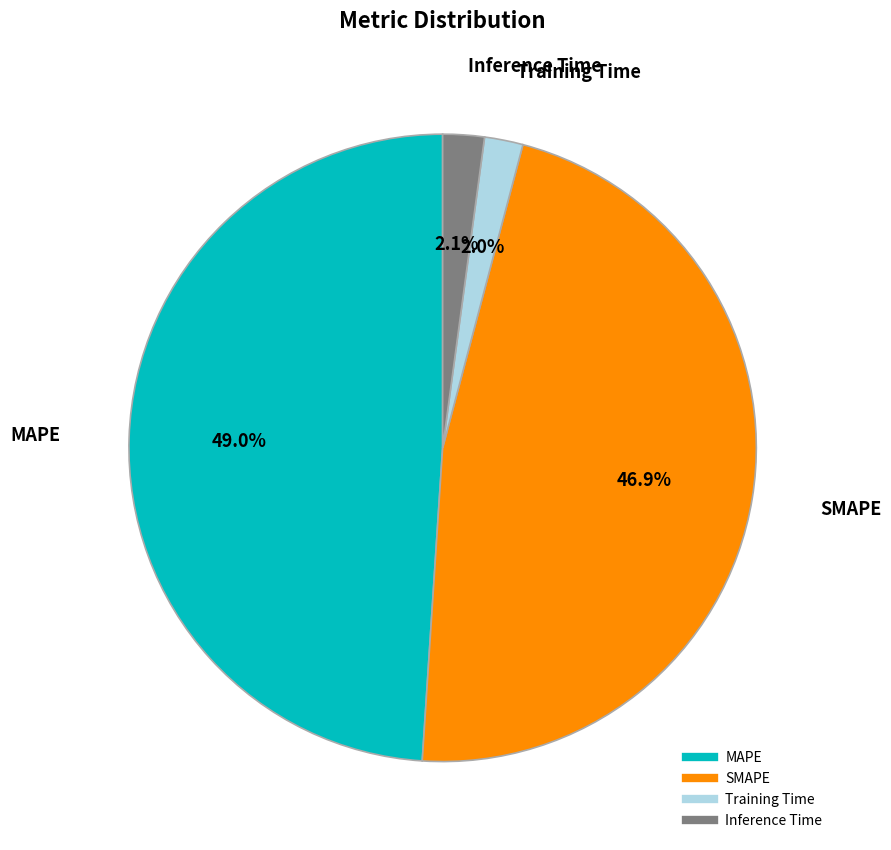

To the nearest percent, what is the difference between the largest and smallest slice percentages?

47%